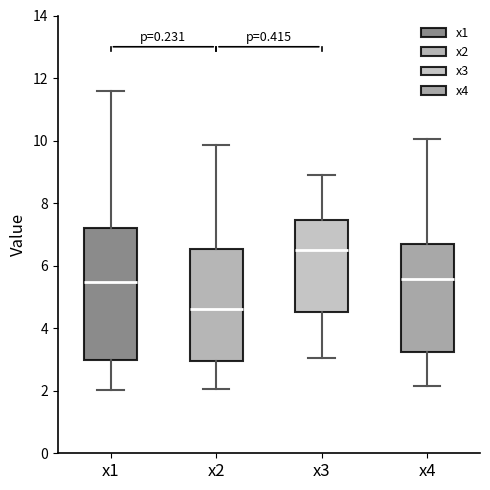

Which box is the tallest, from its lower edge to its upper edge?

x1